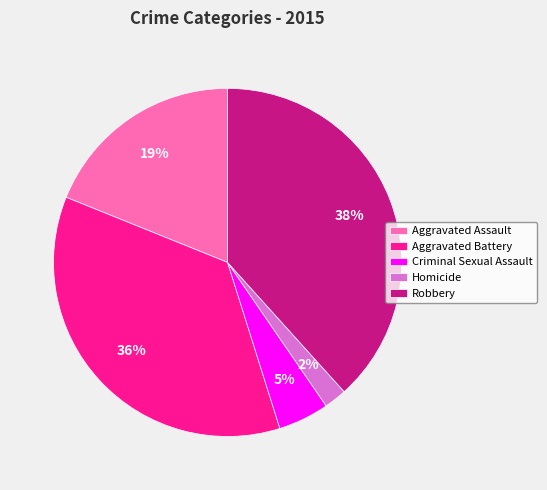

Which category has the biggest portion of the pie?

Robbery